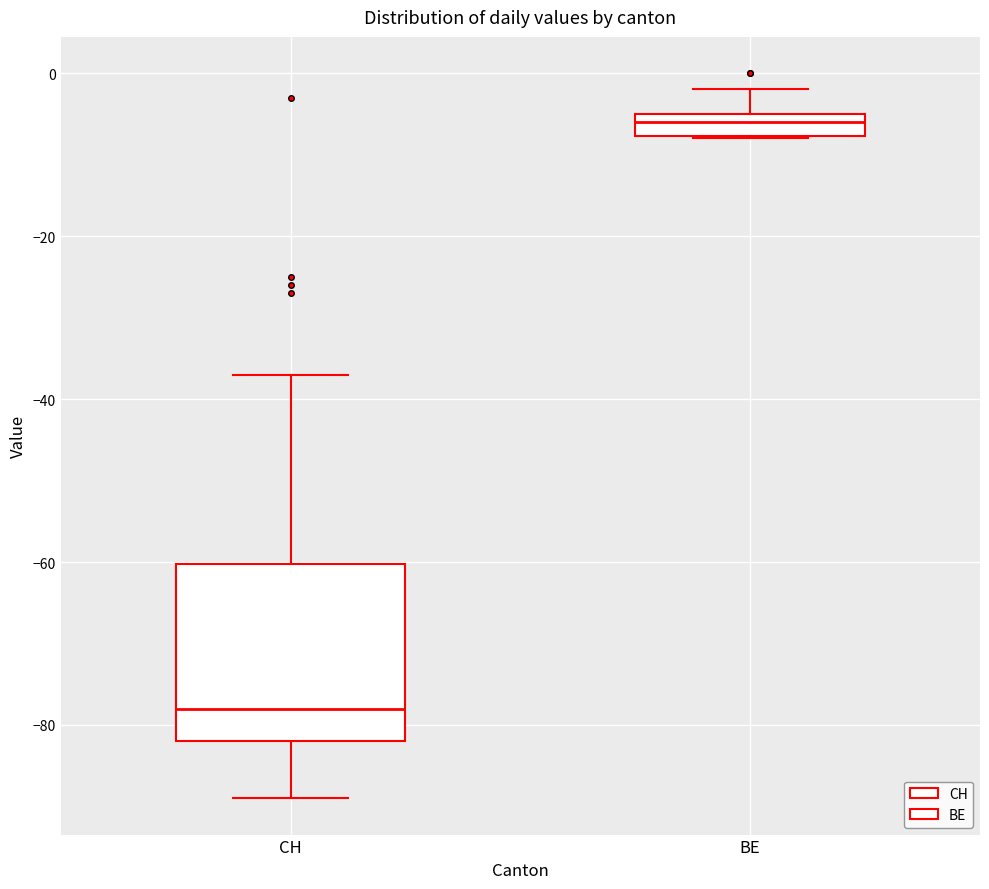

Where does the lower whisker of the box for CH end on the y-axis? The values are not printed on the chart, so give them approximately, as read against the axis.

-88